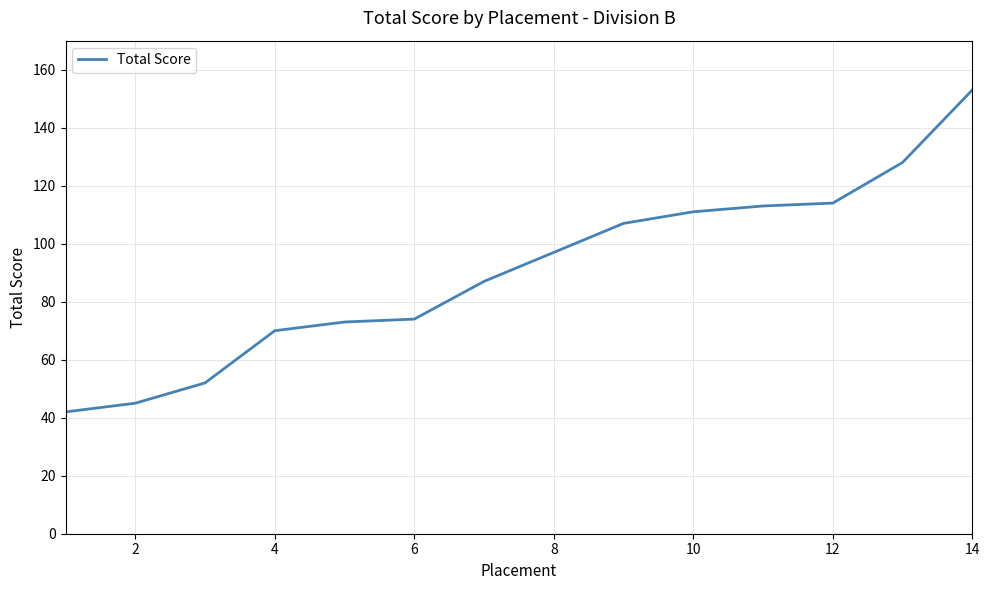

What is the difference between the maximum and minimum values?

111